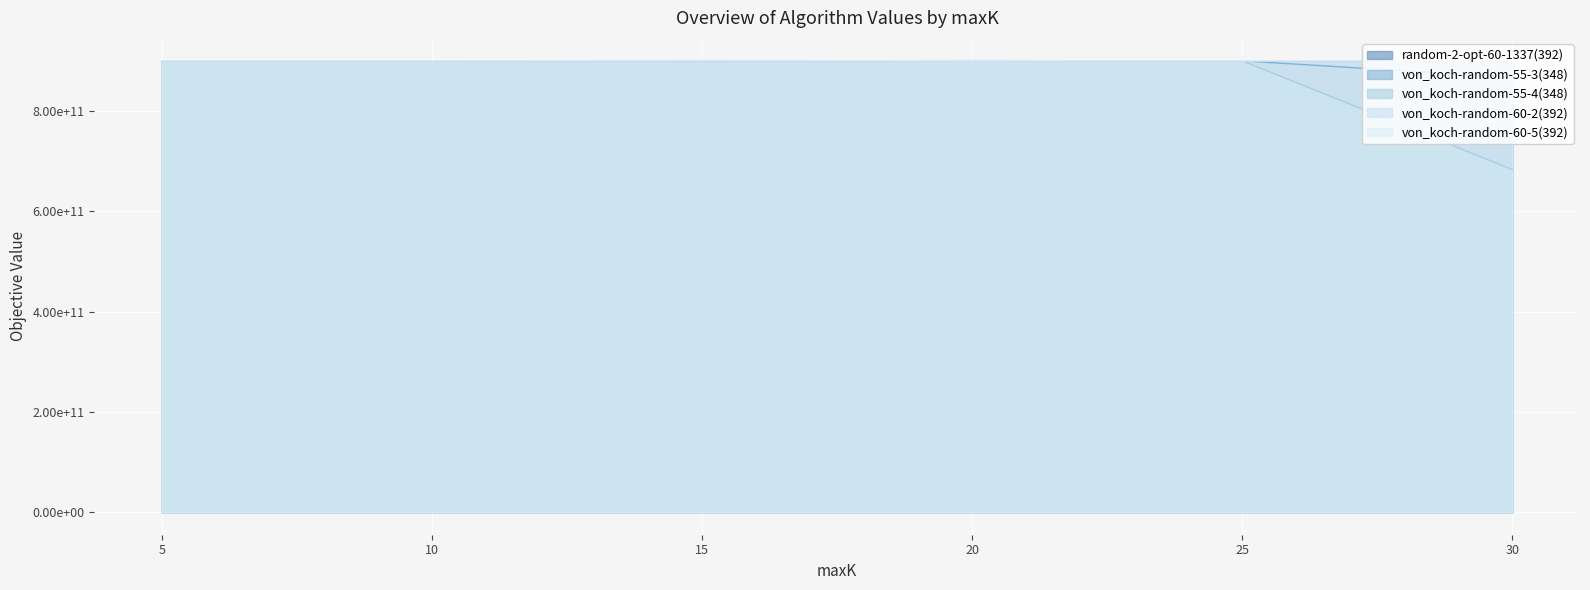

At which category is the sum across all series the highest?

15